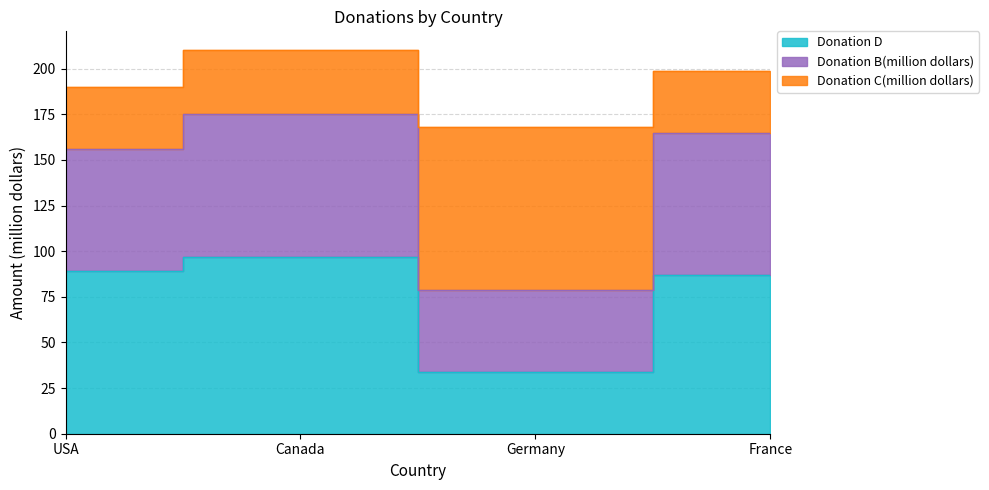

True or false: Donation C(million dollars) and Donation D intersect in this chart.

False